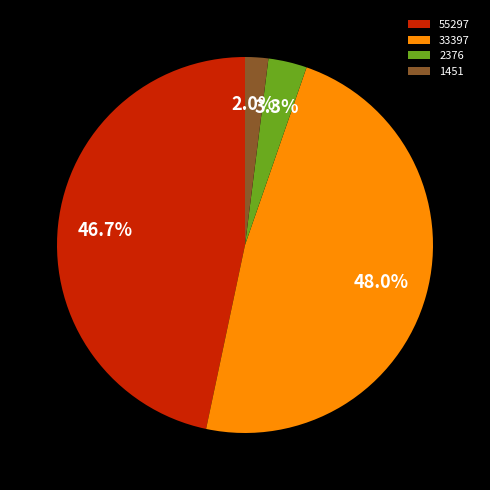

Which category has the biggest portion of the pie?

33397